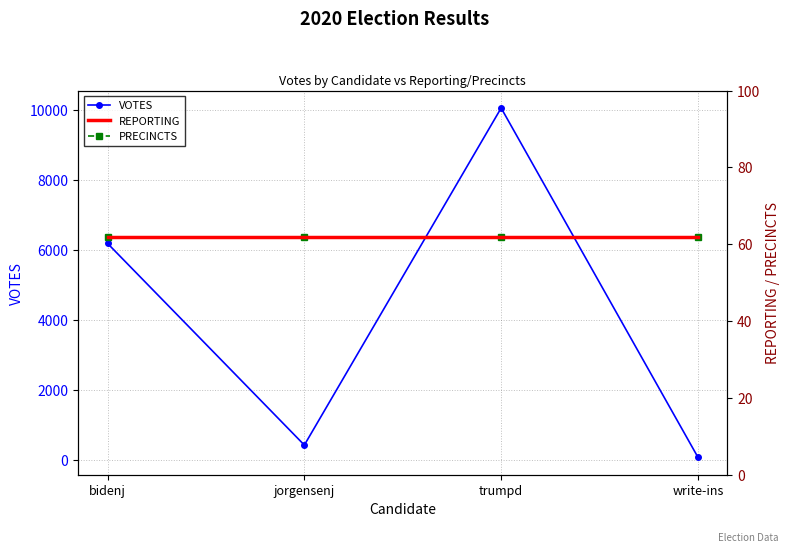

Between write-ins and bidenj, which is larger?

bidenj